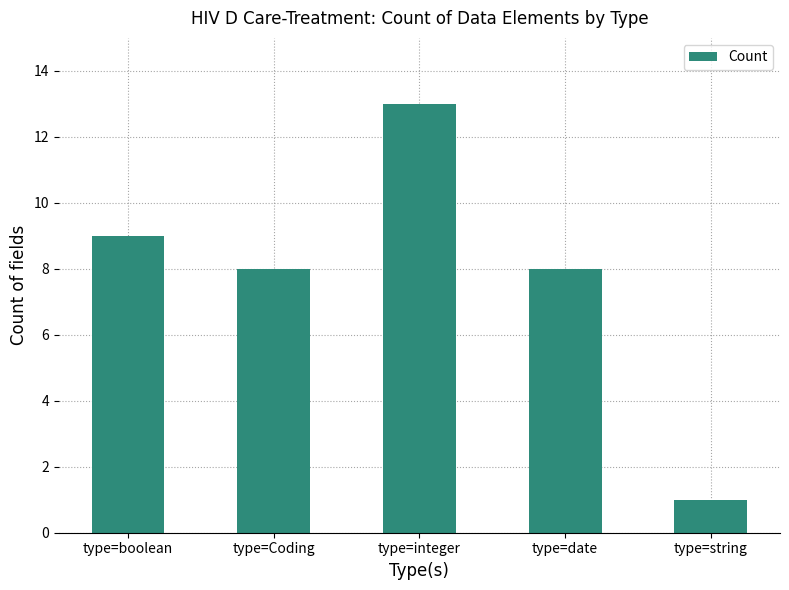

What is the difference between the values at type=integer and type=date?

5